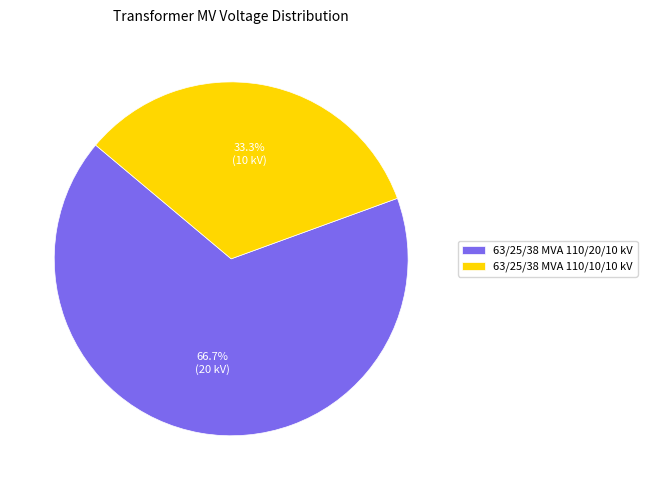

Which slice is the smallest?

63/25/38 MVA 110/10/10 kV